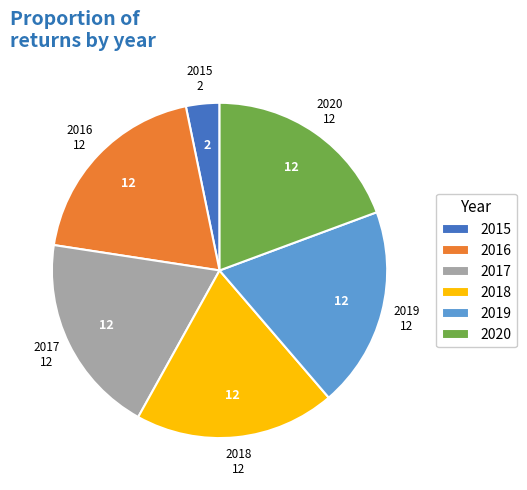

How many segments does this pie chart have?

6